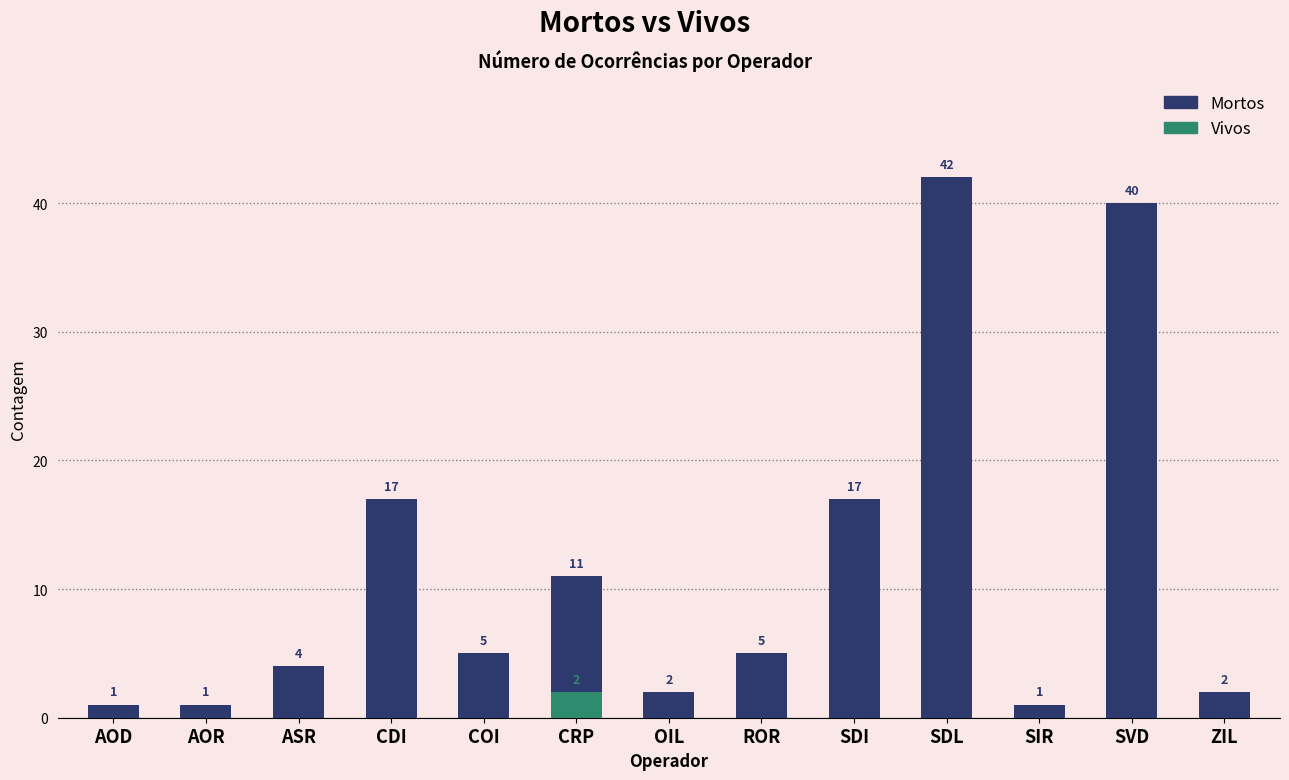

Reading right to left, list all the values displayed in this chart.

Mortos: 2	40	1	42	17	5	2	11	5	17	4	1	1
Vivos: 0	0	0	0	0	0	0	2	0	0	0	0	0